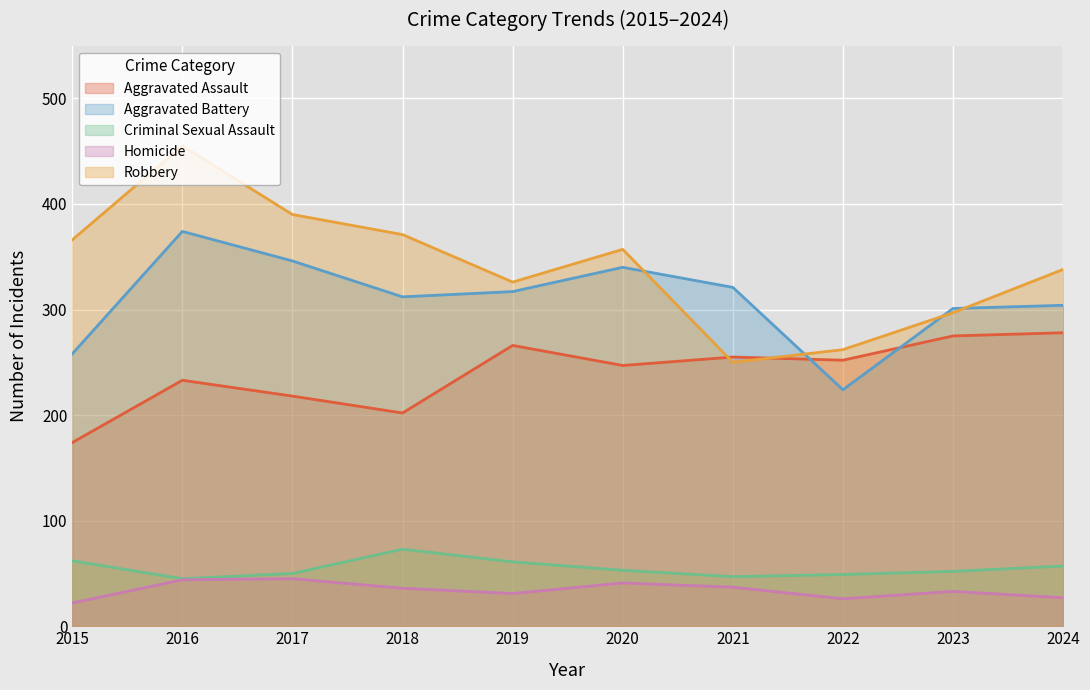

Where is Criminal Sexual Assault nearest to the value 59?

2019